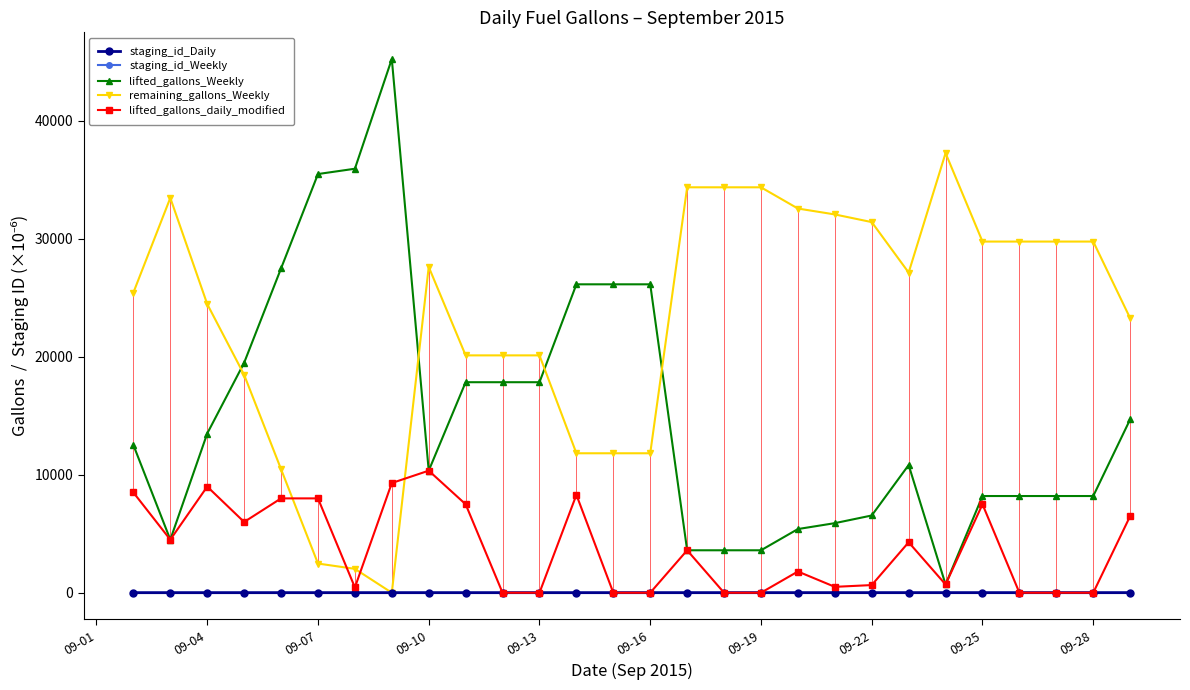

Is this an area chart (filled region under the line)?

No